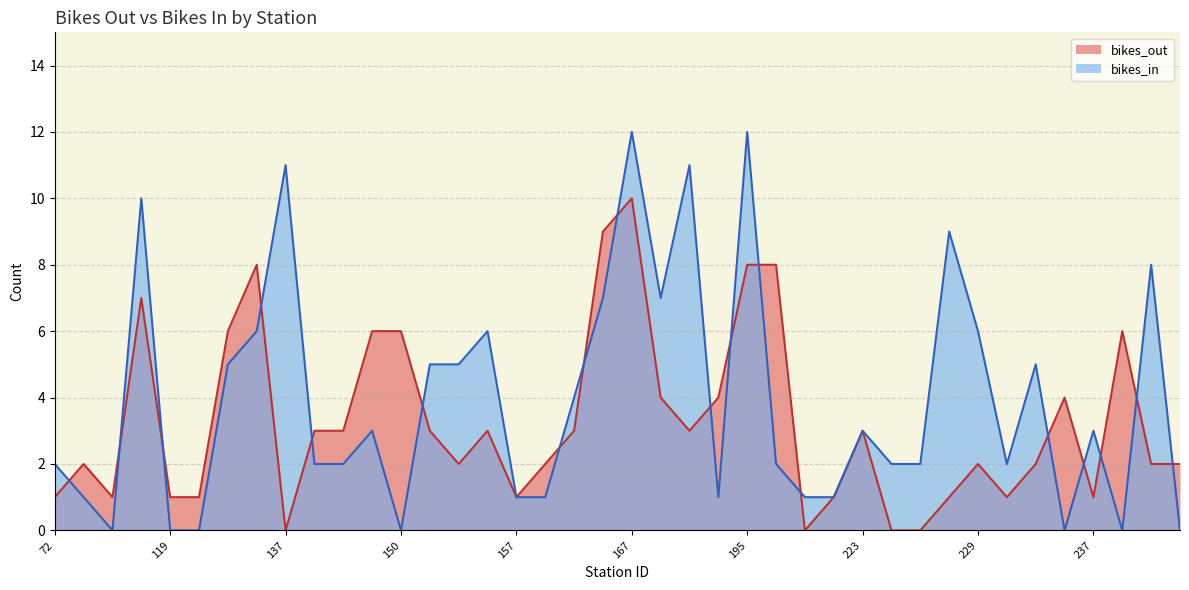

At which label is bikes_out closest to 5?

127